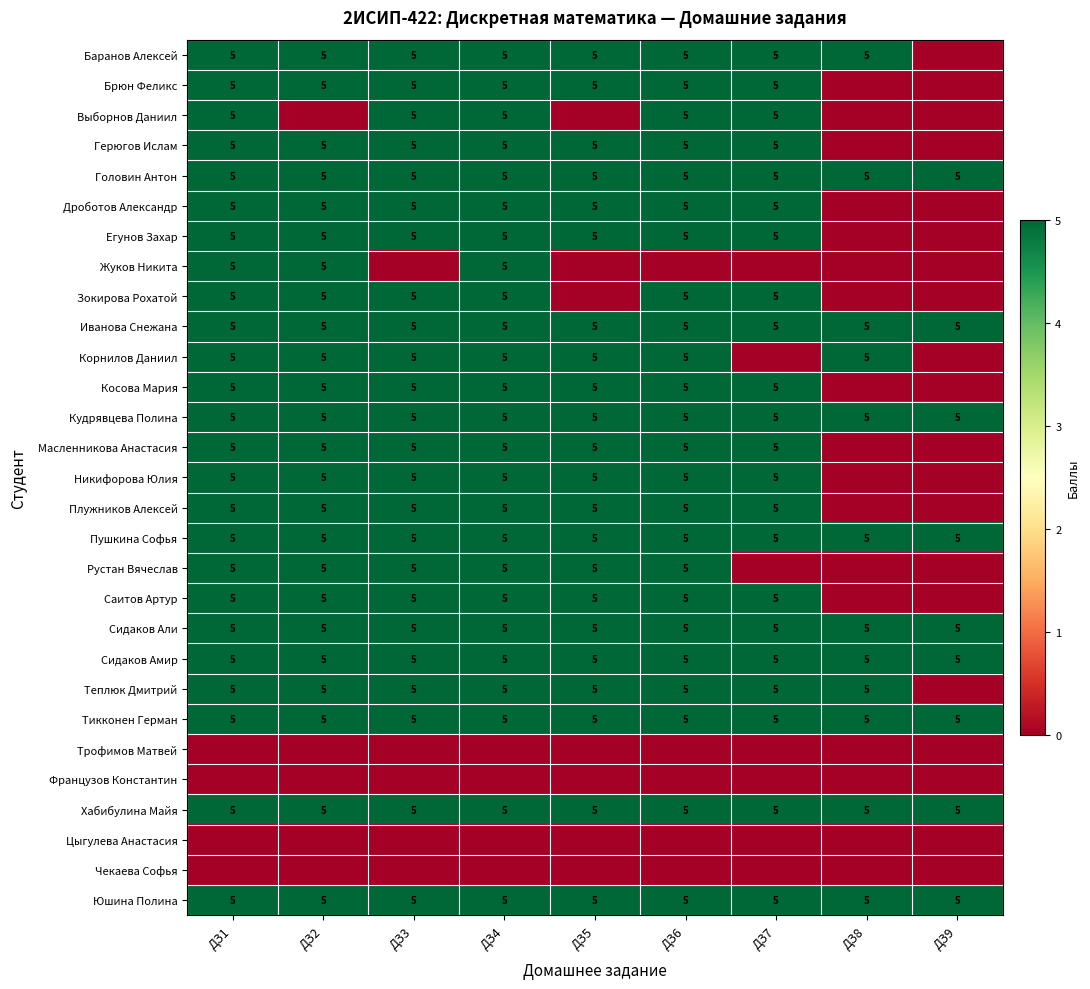

Which label corresponds to the largest value in the chart?

ДЗ1